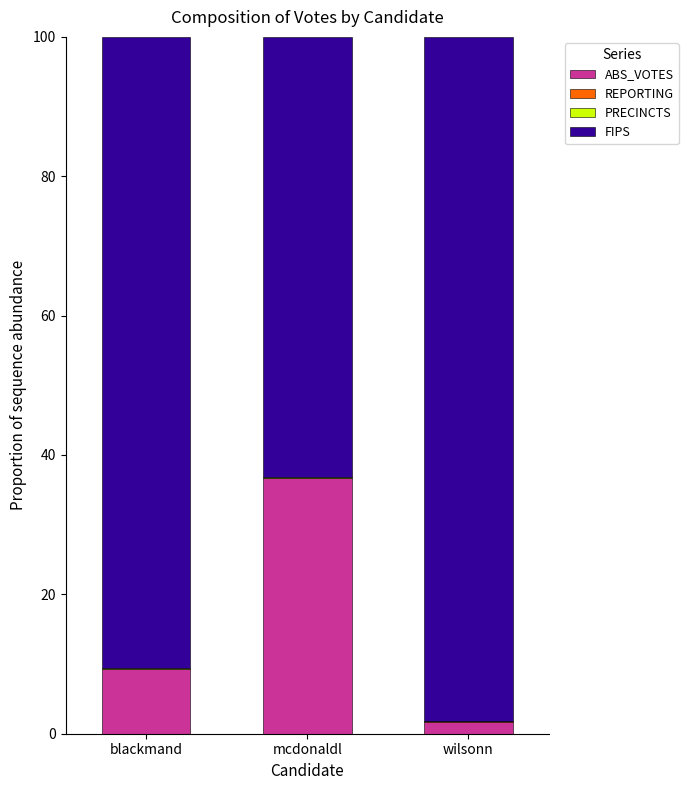

At which label is ABS_VOTES closest to 19?

blackmand